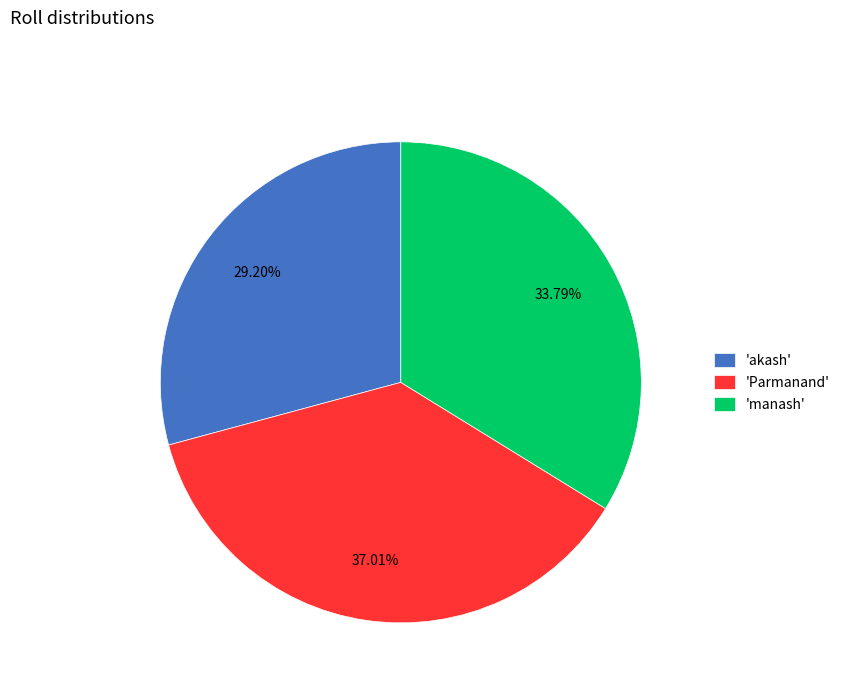

Which category has the biggest portion of the pie?

'Parmanand'